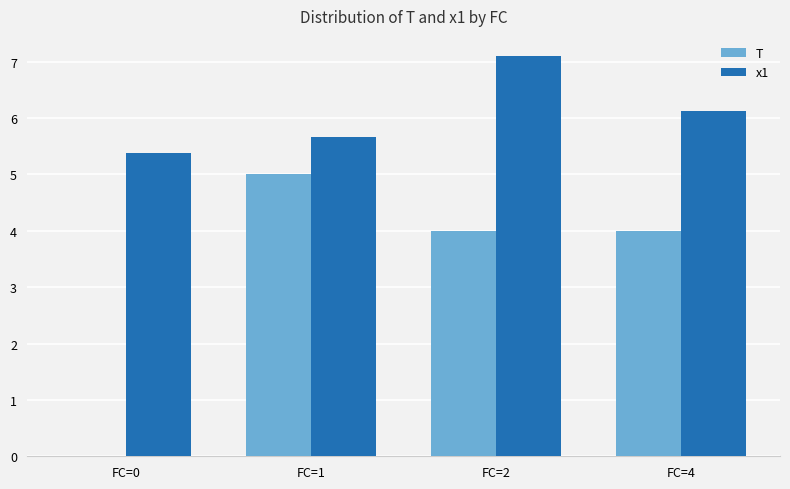

Are the bars horizontal?

No